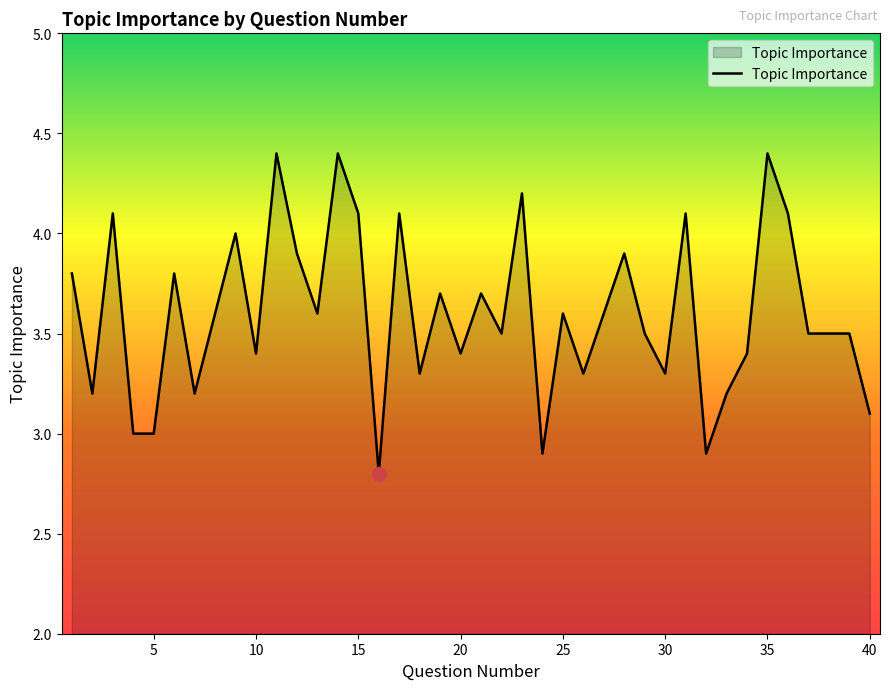

What is the sum of all values?

144.0